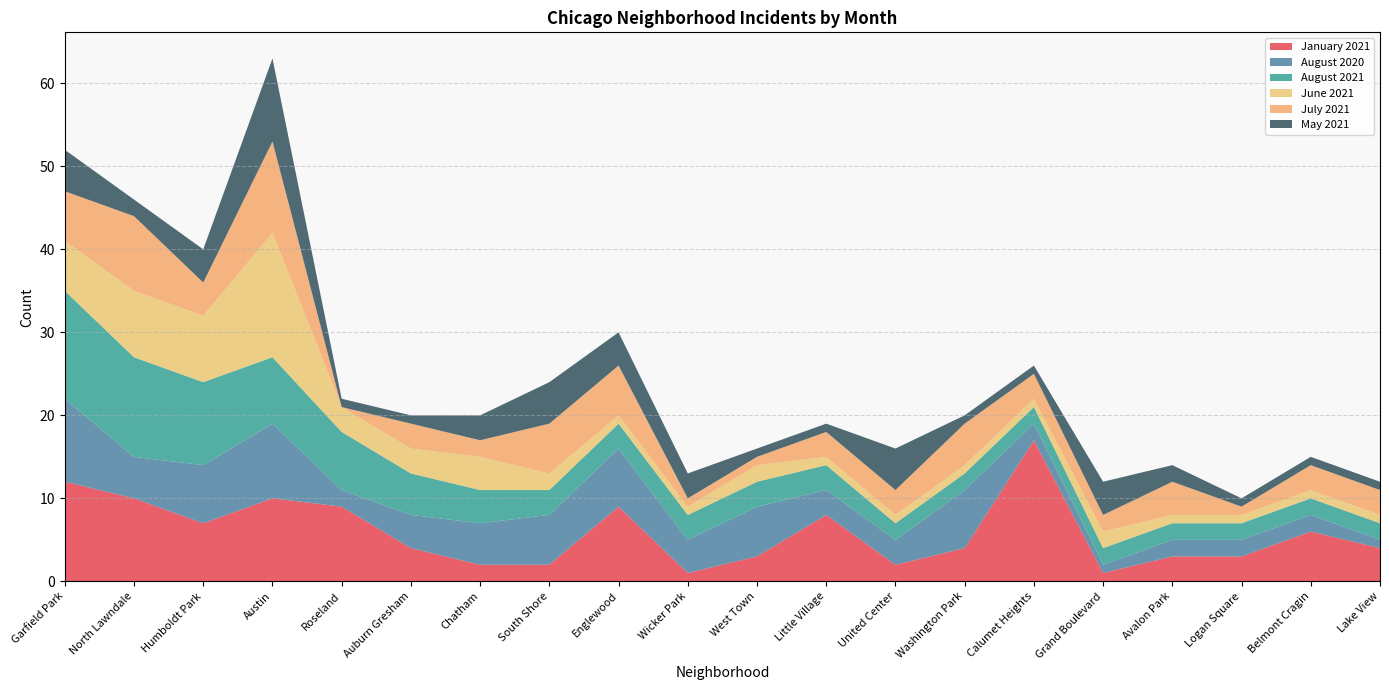

Reading left to right, transcribe all the data shown in this chart.

January 2021: Garfield Park=12	North Lawndale=10	Humboldt Park=7	Austin=10	Roseland=9	Auburn Gresham=4	Chatham=2	South Shore=2	Englewood=9	Wicker Park=1	West Town=3	Little Village=8	United Center=2	Washington Park=4	Calumet Heights=17	Grand Boulevard=1	Avalon Park=3	Logan Square=3	Belmont Cragin=6	Lake View=4
August 2020: Garfield Park=10	North Lawndale=5	Humboldt Park=7	Austin=9	Roseland=2	Auburn Gresham=4	Chatham=5	South Shore=6	Englewood=7	Wicker Park=4	West Town=6	Little Village=3	United Center=3	Washington Park=7	Calumet Heights=2	Grand Boulevard=1	Avalon Park=2	Logan Square=2	Belmont Cragin=2	Lake View=1
August 2021: Garfield Park=13	North Lawndale=12	Humboldt Park=10	Austin=8	Roseland=7	Auburn Gresham=5	Chatham=4	South Shore=3	Englewood=3	Wicker Park=3	West Town=3	Little Village=3	United Center=2	Washington Park=2	Calumet Heights=2	Grand Boulevard=2	Avalon Park=2	Logan Square=2	Belmont Cragin=2	Lake View=2
June 2021: Garfield Park=6	North Lawndale=8	Humboldt Park=8	Austin=15	Roseland=3	Auburn Gresham=3	Chatham=4	South Shore=2	Englewood=1	Wicker Park=1	West Town=2	Little Village=1	United Center=1	Washington Park=1	Calumet Heights=1	Grand Boulevard=2	Avalon Park=1	Logan Square=1	Belmont Cragin=1	Lake View=1
July 2021: Garfield Park=6	North Lawndale=9	Humboldt Park=4	Austin=11	Roseland=0	Auburn Gresham=3	Chatham=2	South Shore=6	Englewood=6	Wicker Park=1	West Town=1	Little Village=3	United Center=3	Washington Park=5	Calumet Heights=3	Grand Boulevard=2	Avalon Park=4	Logan Square=1	Belmont Cragin=3	Lake View=3
May 2021: Garfield Park=5	North Lawndale=2	Humboldt Park=4	Austin=10	Roseland=1	Auburn Gresham=1	Chatham=3	South Shore=5	Englewood=4	Wicker Park=3	West Town=1	Little Village=1	United Center=5	Washington Park=1	Calumet Heights=1	Grand Boulevard=4	Avalon Park=2	Logan Square=1	Belmont Cragin=1	Lake View=1